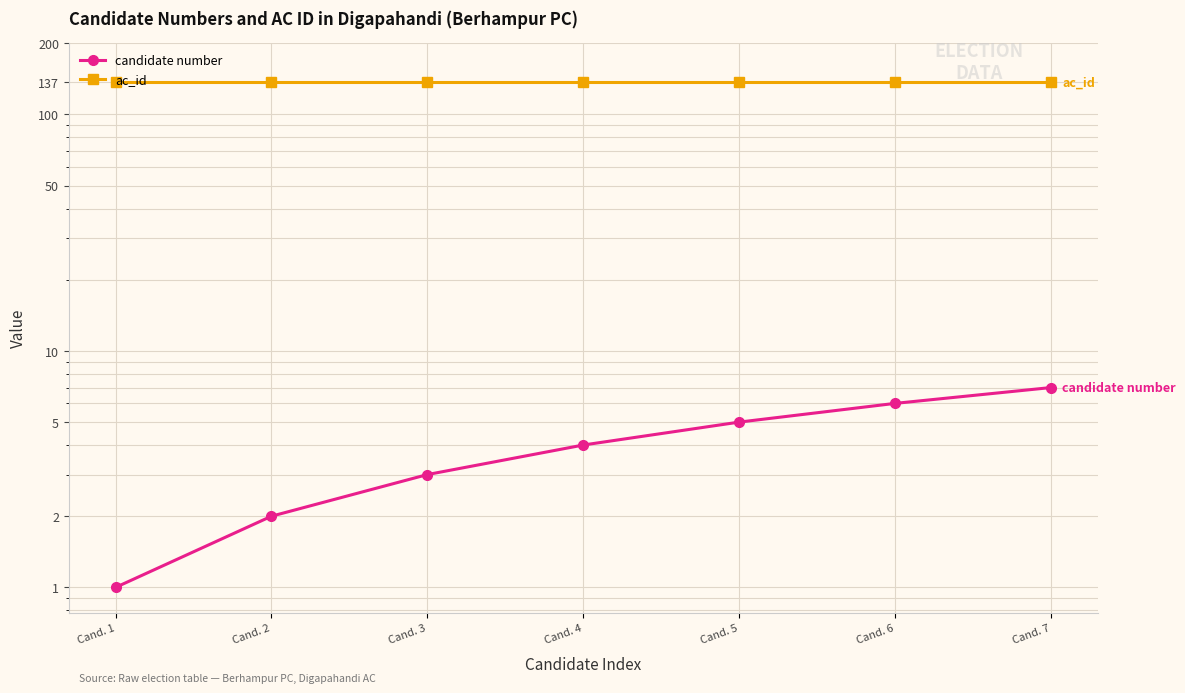

The candidate number series shows 3 at Cand. 3. True or false?

True